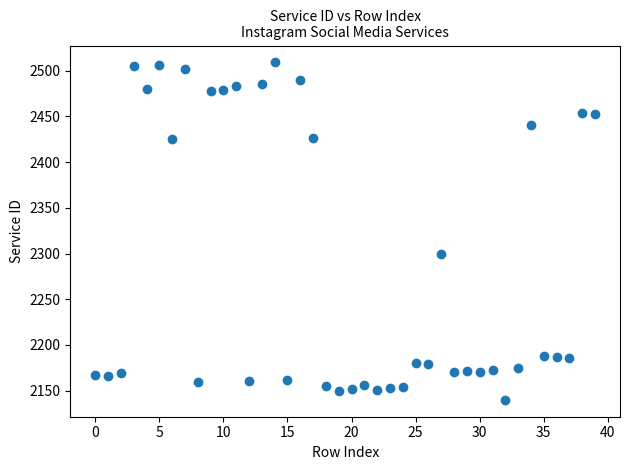

What is the range of Y values (max minus min)?

369